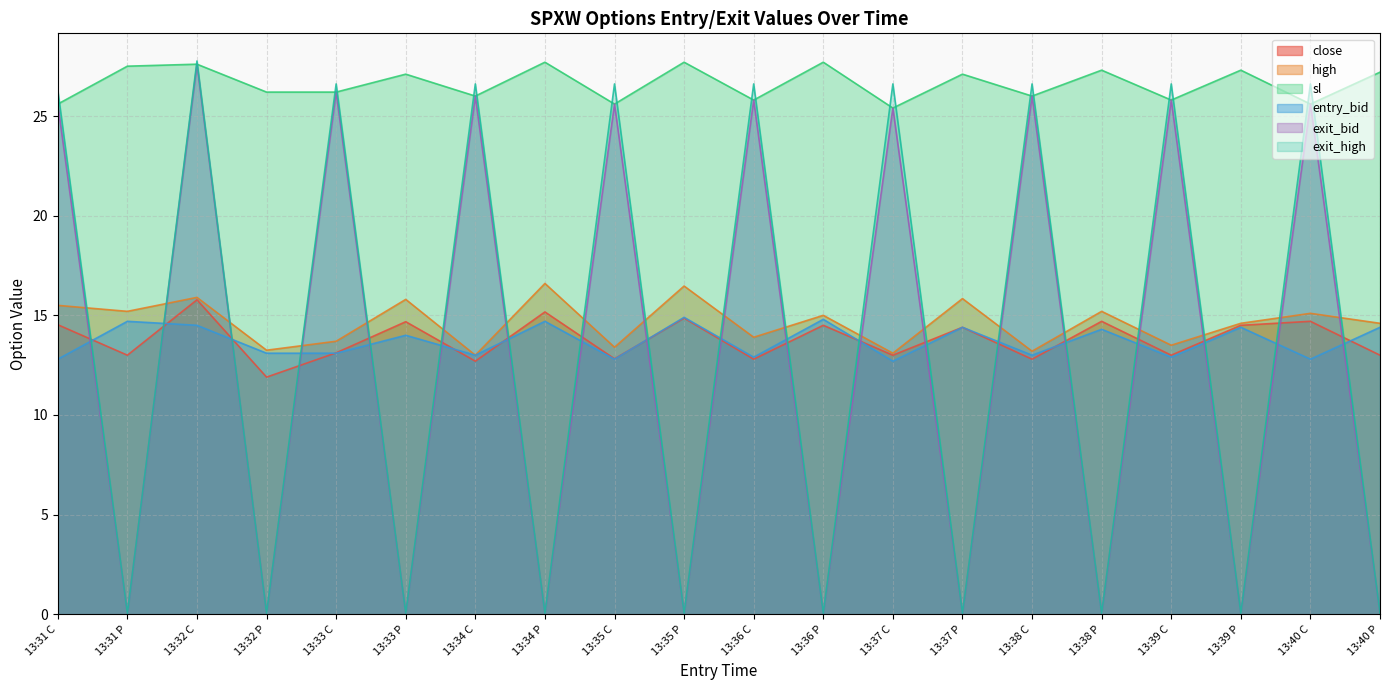

The value of exit_bid at 13:39 C is 5.4. True or false?

False